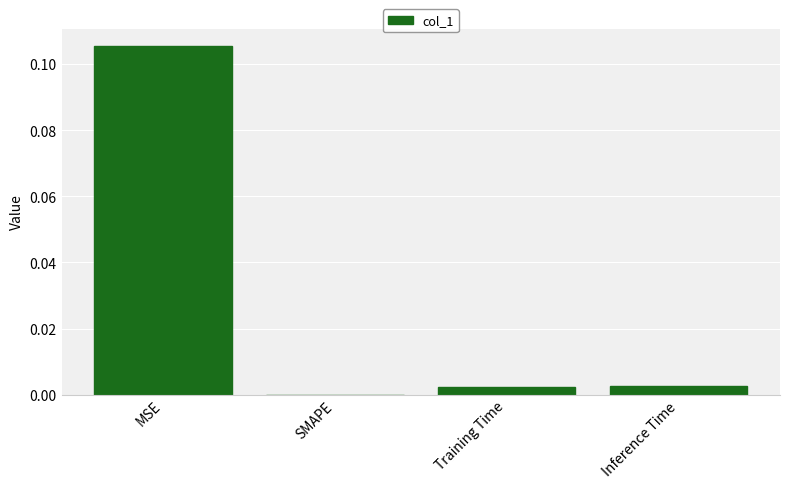

At which category does the chart reach its peak across all series?

MSE